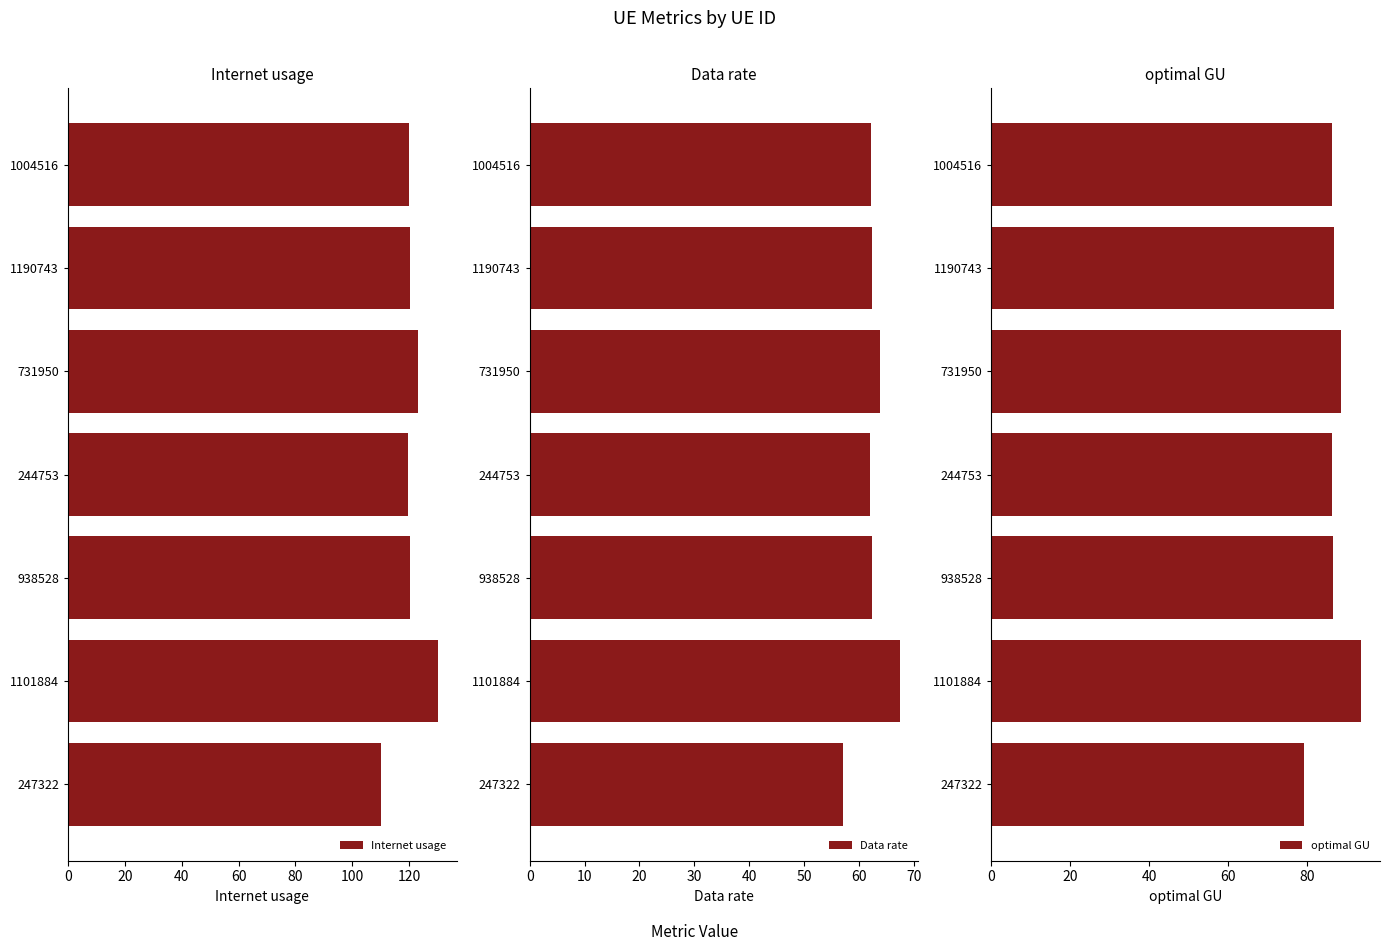

Which series has the widest spread of values?

Internet usage